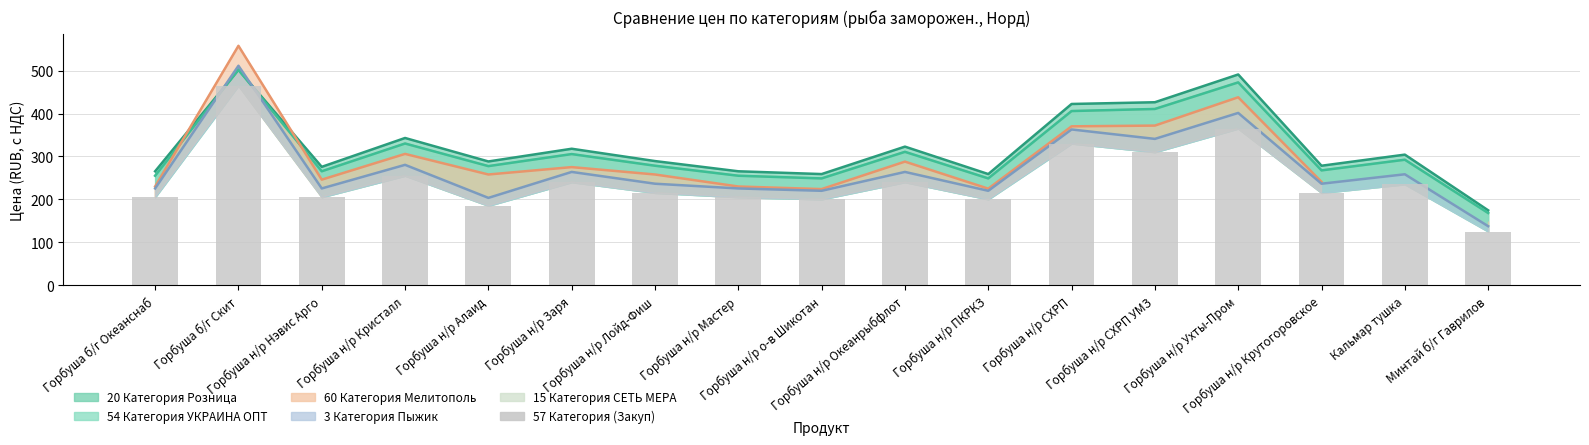

What is the label of the 17th bar from the left?

Минтай б/г Гаврилов